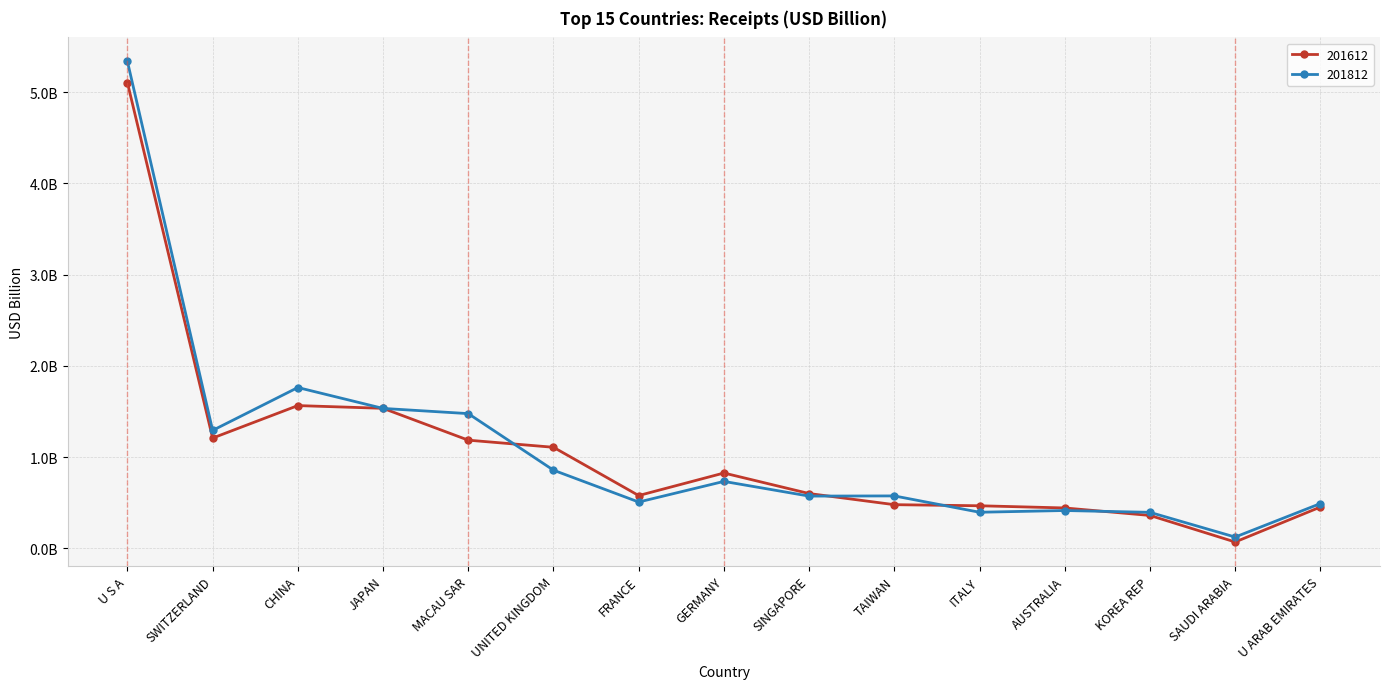

Reading right to left, extract all data points from this chart.

201612: 0.5	0.1	0.4	0.4	0.5	0.5	0.6	0.8	0.6	1.1	1.2	1.5	1.6	1.2	5.1
201812: 0.5	0.1	0.4	0.4	0.4	0.6	0.6	0.7	0.5	0.9	1.5	1.5	1.8	1.3	5.3